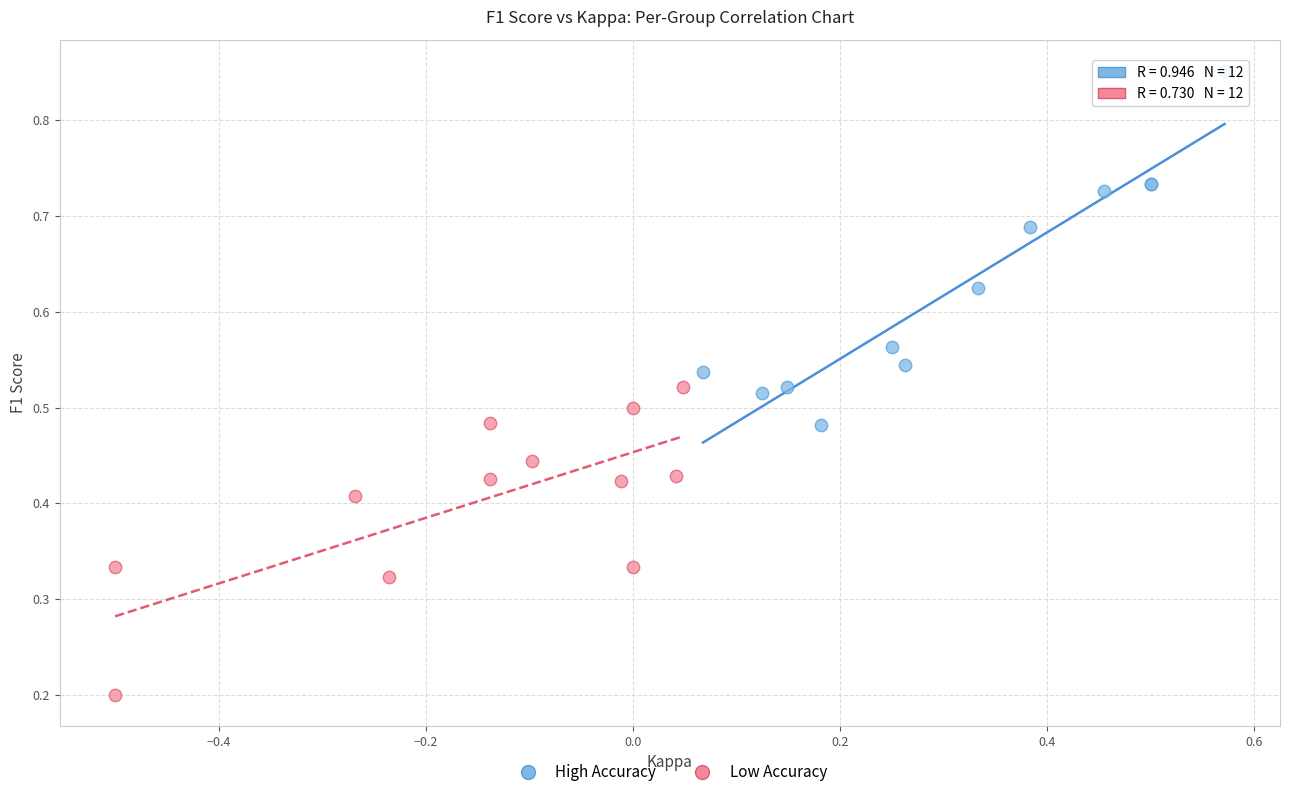

Which series reaches the maximum Y coordinate?

High Accuracy